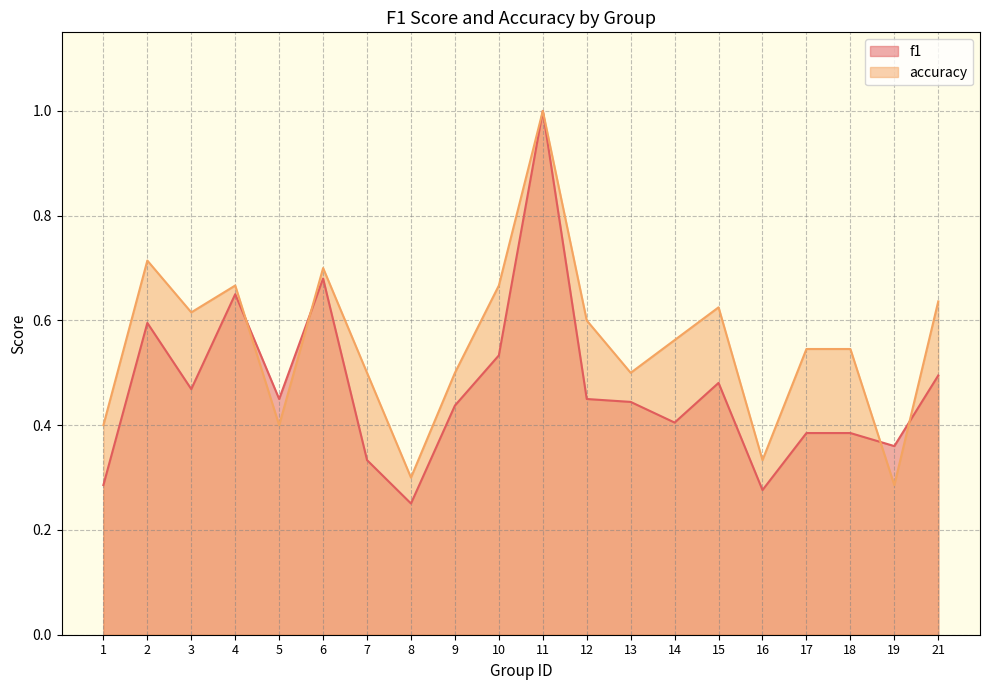

The value of f1 at 15 is 0.5. True or false?

True